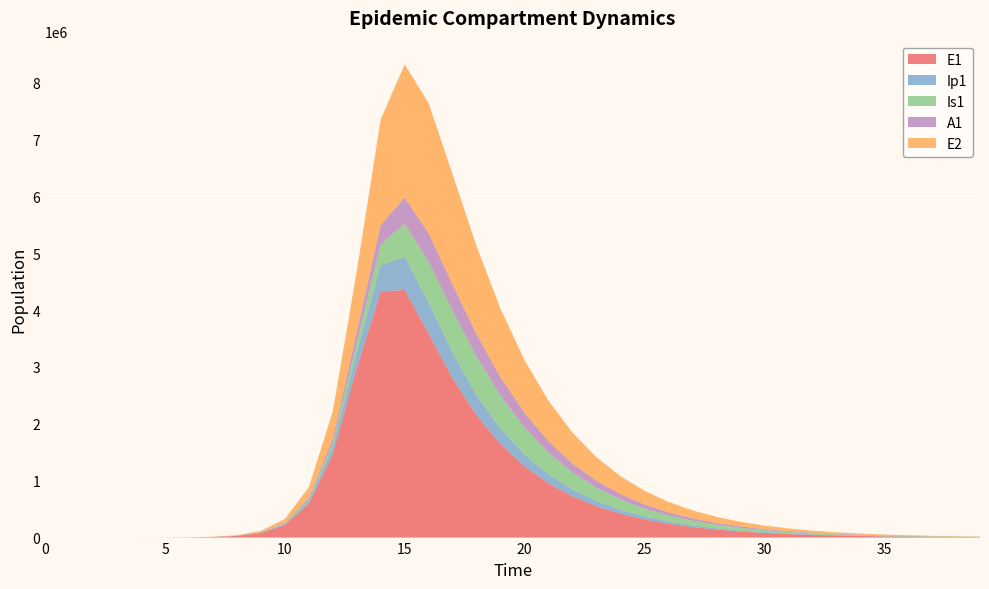

Reading left to right, what are all the values shown in this chart?

E1: 0.0	6.3	23.1	79.7	274.5	945.1	3252.6	10163.4	28559.1	80084.2	221963.2	595544.4	1468089.1	2980489.6	4324975.5	4353898.4	3583508.8	2796166.4	2149553.4	1642029.6	1251160.4	952522.4	724960.3	551706.0	419838.2	319482.4	243112.4	184996.9	140773.2	107120.9	81513.2	62027.1	47199.1	35915.9	27330.0	20796.5	15825.0	12041.9	9163.2	6972.7
Ip1: 0.0	0.5	1.9	6.7	23.0	79.4	273.1	748.5	2181.9	6150.4	17153.6	46786.5	120363.8	269472.9	465939.9	580985.4	549084.8	450314.9	350902.6	269091.1	205366.5	156471.8	119136.0	90681.0	69012.6	52518.4	39965.1	30411.8	23142.0	17609.9	13400.2	10196.8	7759.2	5904.3	4492.9	3418.8	2601.5	1979.6	1506.4	1146.3
Is1: 1.0	0.9	1.7	4.8	15.9	54.2	186.3	489.0	1307.6	3663.2	10256.0	28322.8	75315.4	182533.8	368095.4	578368.5	716072.8	737745.7	677163.2	580125.6	476607.5	381477.7	300278.9	233791.8	180703.8	138985.6	106541.9	81484.9	62223.1	47463.2	36177.4	27560.9	20989.2	15980.5	12164.9	9259.3	7047.1	5363.1	4081.4	3105.9
A1: 0.0	0.2	1.2	4.5	15.8	54.5	187.7	507.1	1437.2	4043.3	11290.5	30917.1	80394.4	184851.5	337961.2	463125.4	496912.2	460110.6	394277.4	323613.0	258810.1	203601.1	158453.3	122436.1	94150.2	72161.9	55184.9	42137.1	32140.2	24497.0	18662.1	14212.0	10820.4	8236.8	6269.4	4771.5	3631.3	2763.5	2103.0	1600.3
E2: 0.0	1.9	7.0	24.1	82.9	285.2	981.7	3068.3	8628.5	24248.0	67613.1	184442.1	474825.8	1065902.3	1854725.6	2342373.1	2286145.1	1939335.2	1547391.5	1203755.2	926439.3	709574.8	542196.1	413783.5	315559.8	240548.8	183318.2	139678.3	106413.8	81064.2	61749.4	47034.5	35824.9	27286.2	20782.3	15828.4	12055.2	9181.5	6992.7	5325.7